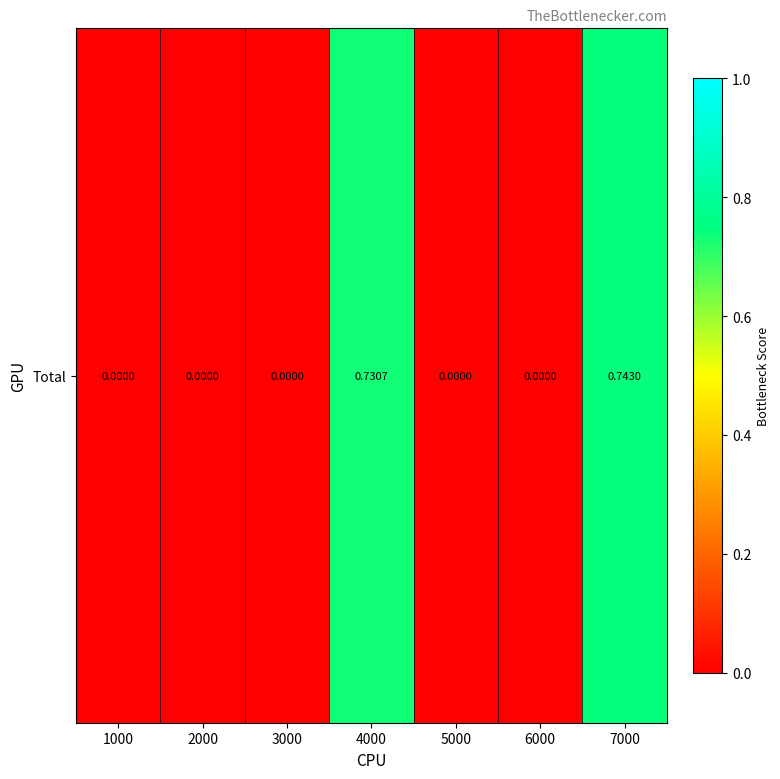

How many positive values are there?

2